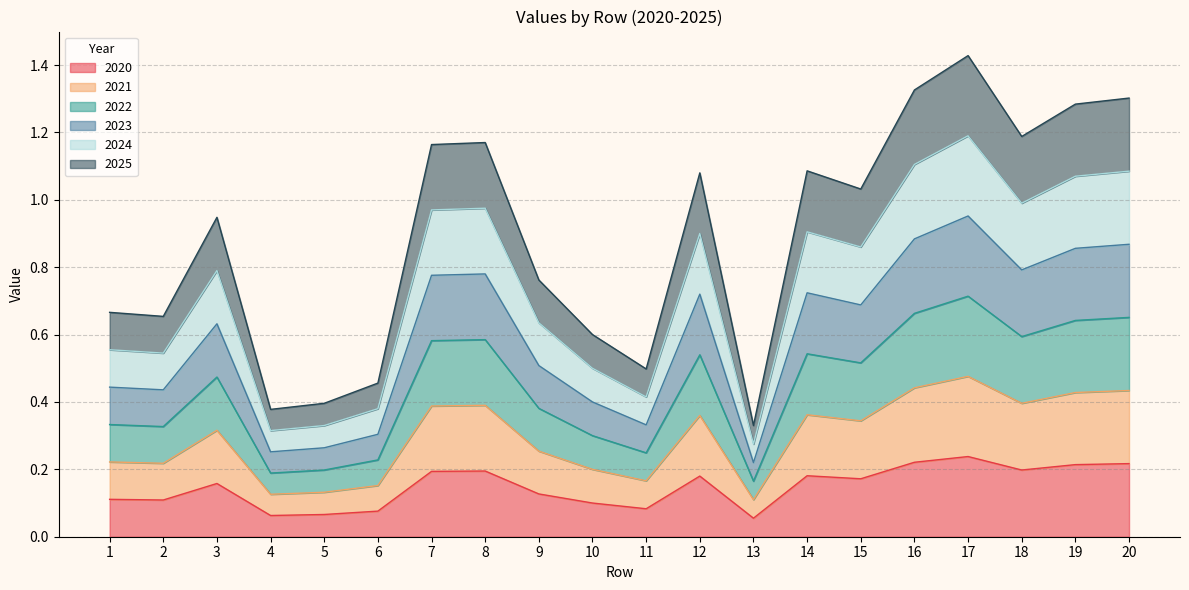

At how many categories does at least one series exceed 1?

10